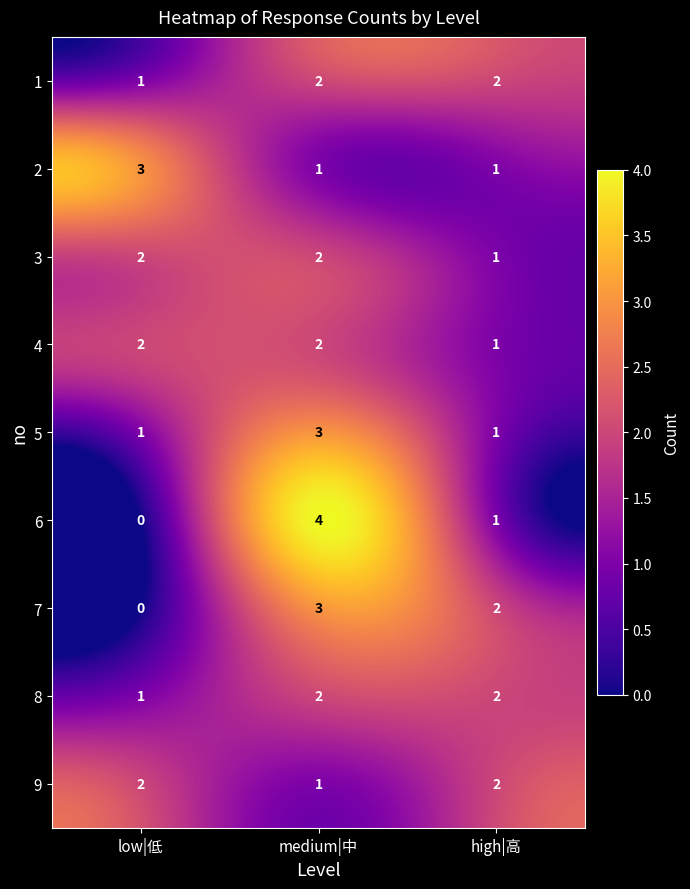

The 3 series shows 1 at low|低. True or false?

False